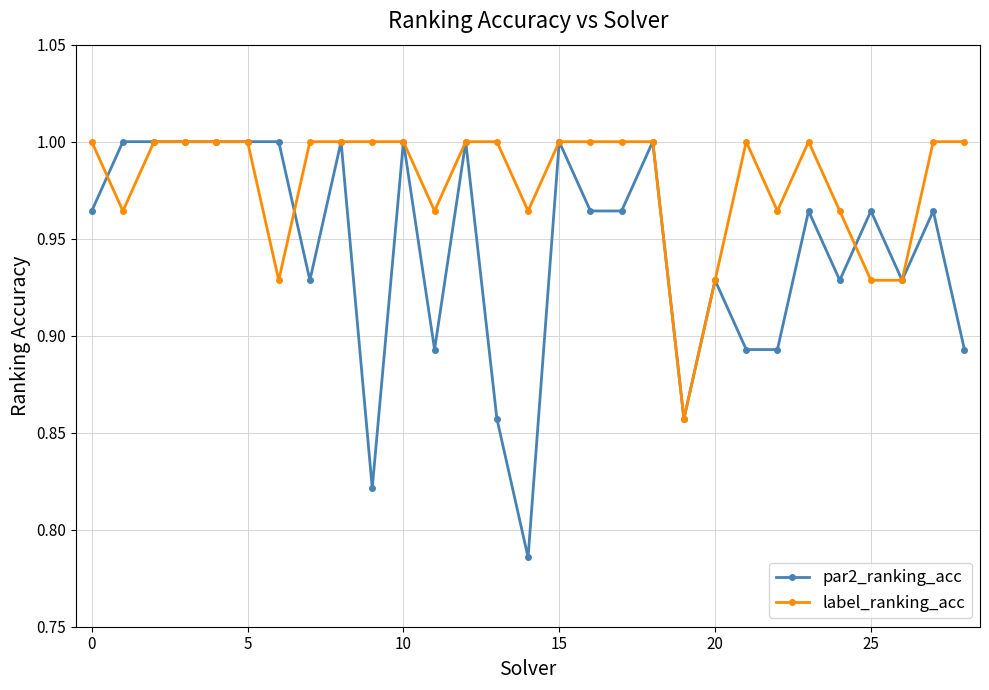

List the series in order of their overall mean, highest first.

label_ranking_acc, par2_ranking_acc